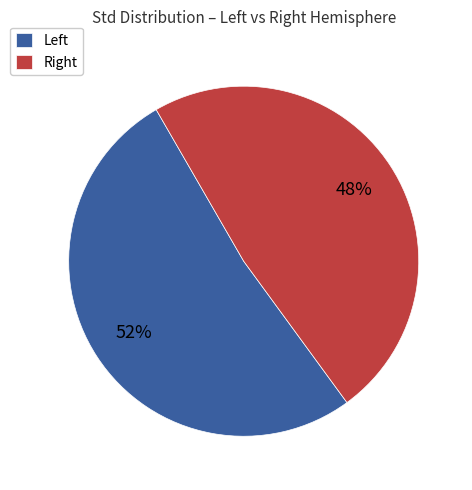

Is there a majority slice in this chart?

Yes